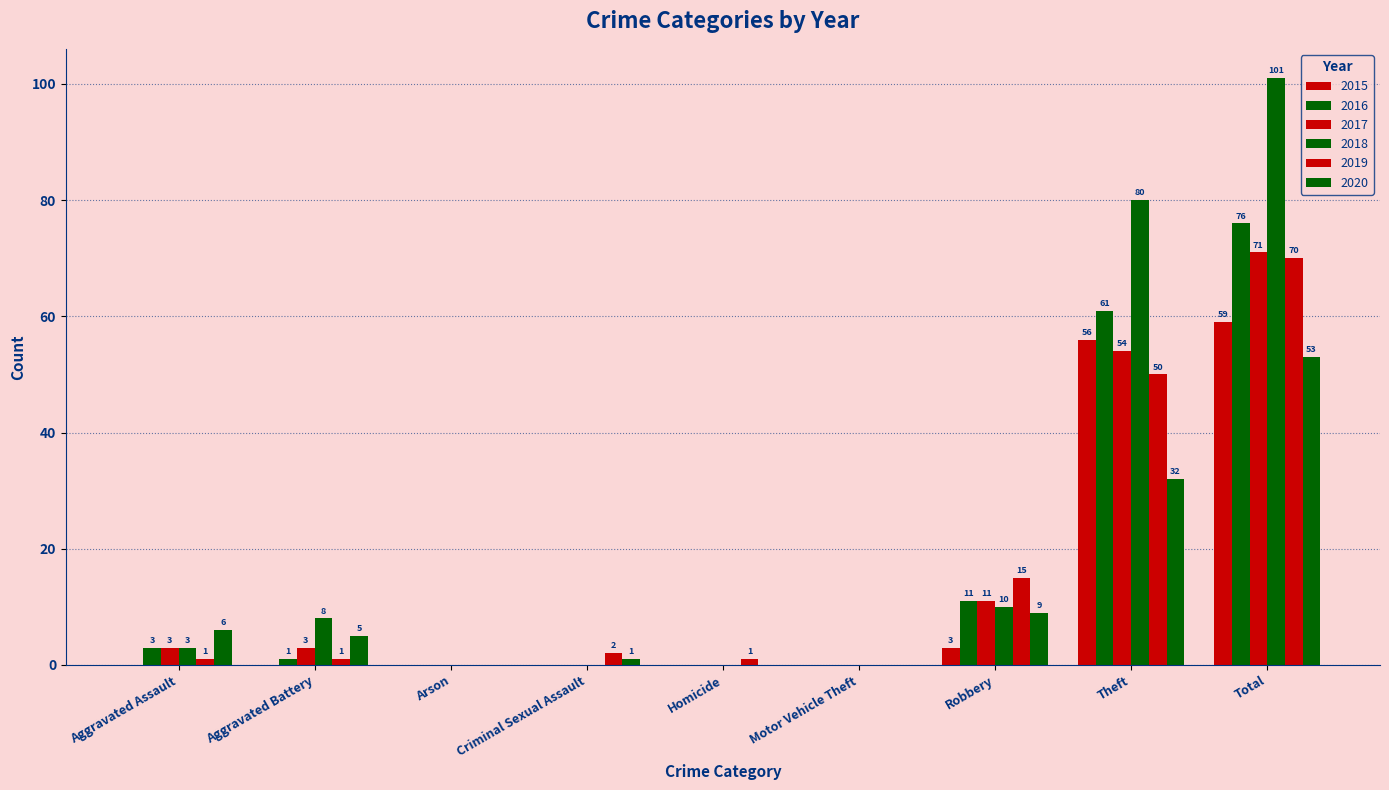

Count the number of data series in this chart.

6